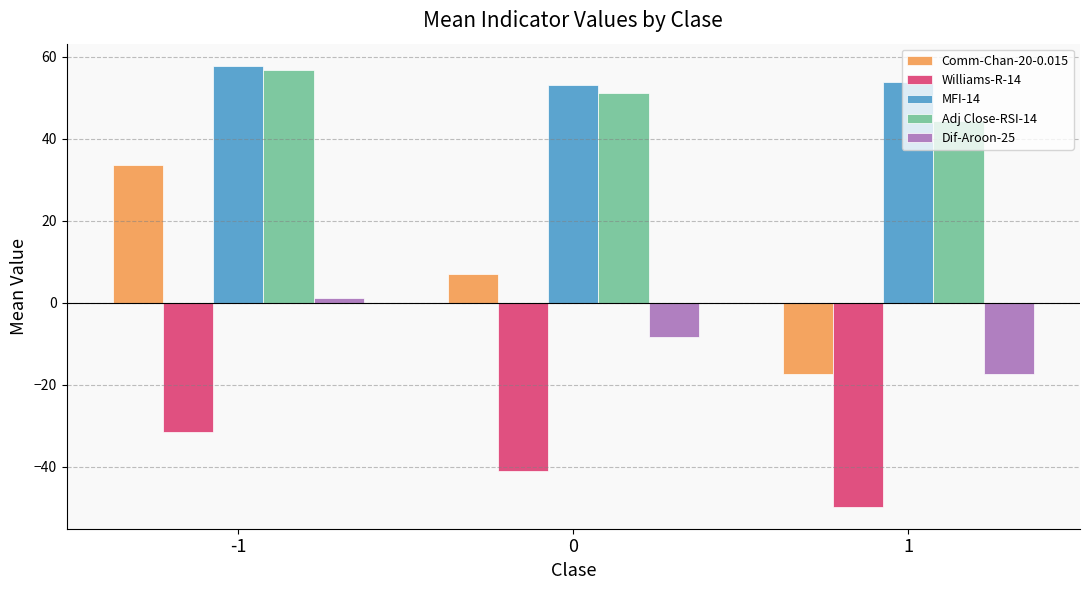

What is the sum of the Dif-Aroon-25 values at 1 and -1?

-16.2